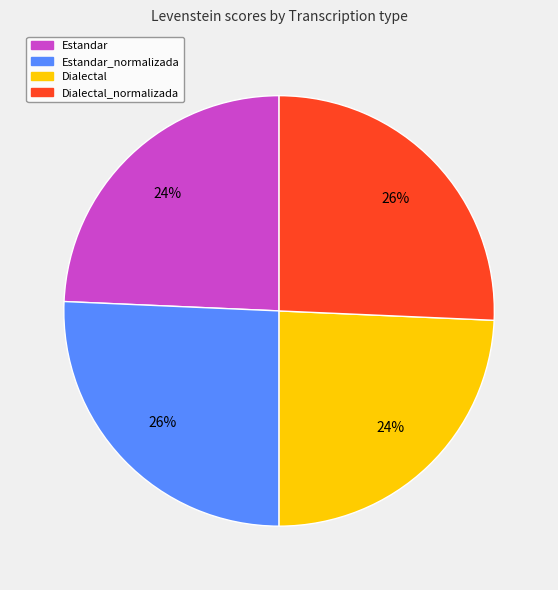

To the nearest percent, what is the average slice percentage?

25%